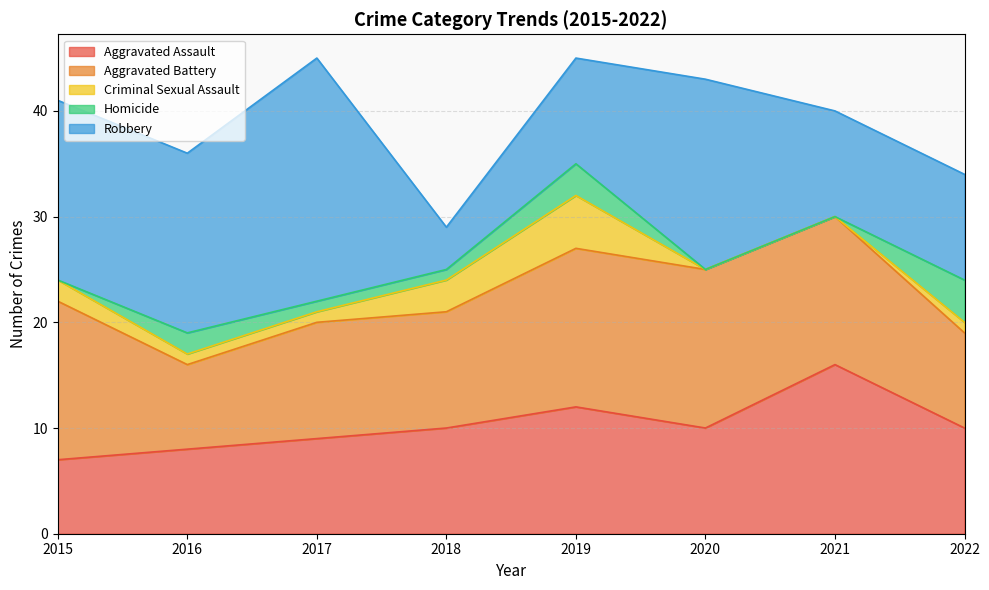

True or false: Aggravated Battery and Homicide intersect in this chart.

False